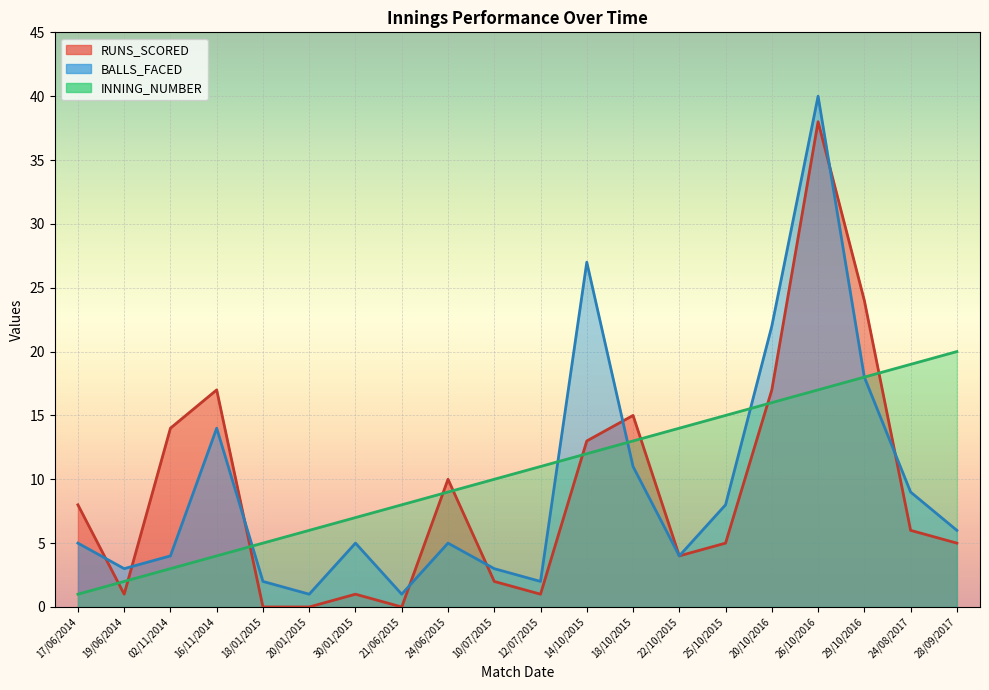

What are all the series names shown in the legend?

RUNS_SCORED, BALLS_FACED, INNING_NUMBER